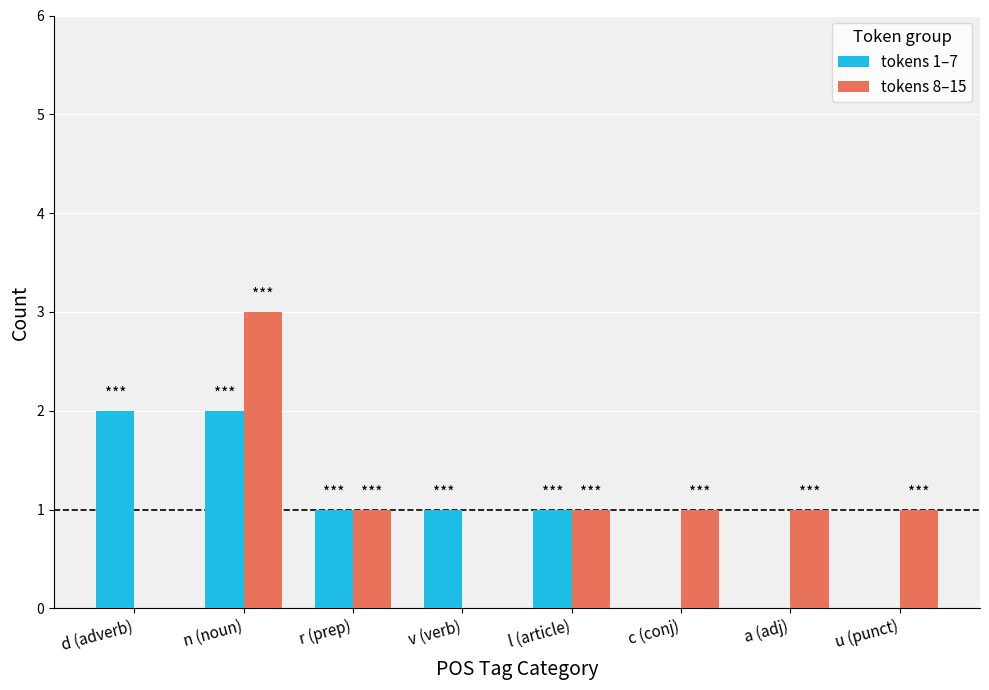

Is it true that tokens 1–7 equals 3 at n (noun)?

False